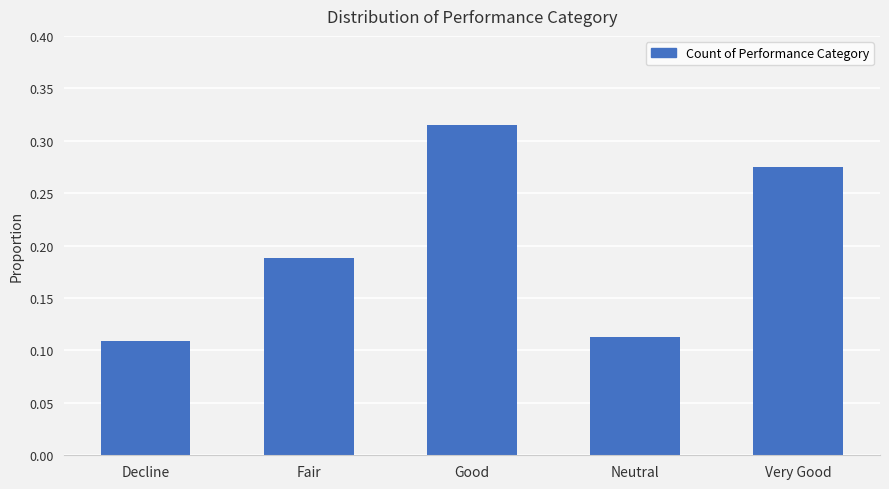

The chart shows a value of 0.0 at Neutral. True or false?

False